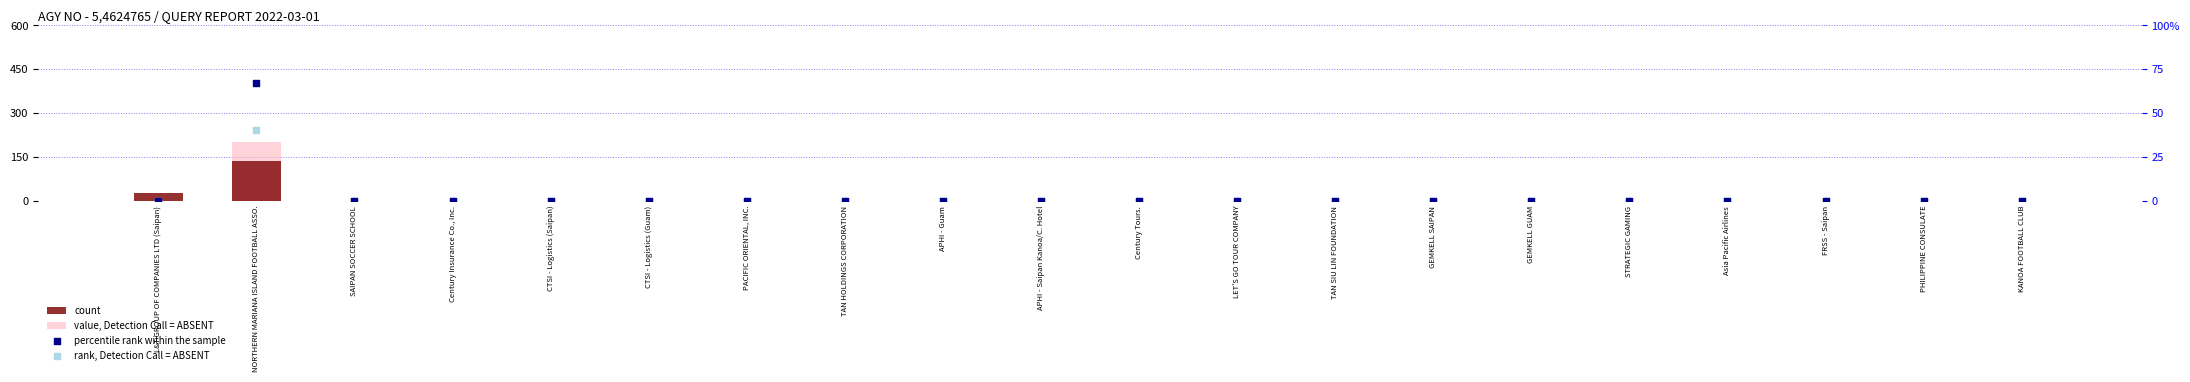

Is the value of value, Detection Call = ABSENT at APHI - Guam greater than the value of rank, Detection Call = ABSENT at GEMKELL GUAM?

No